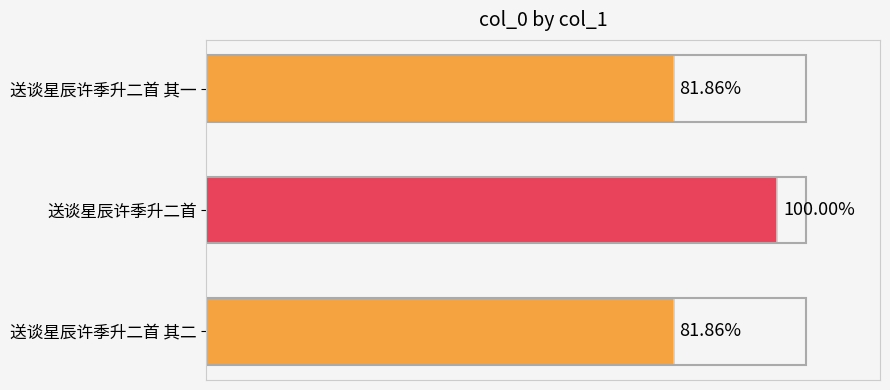

Does the chart contain any negative values?

No